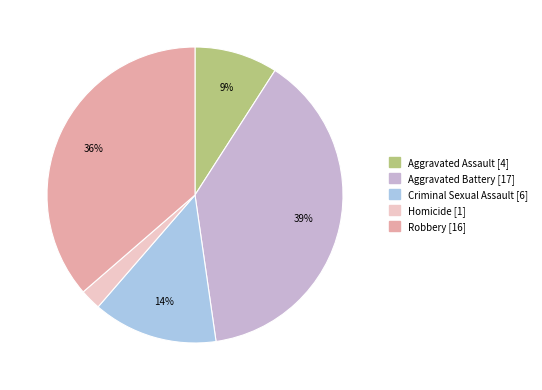

Is there any slice that represents more than half of the pie?

No